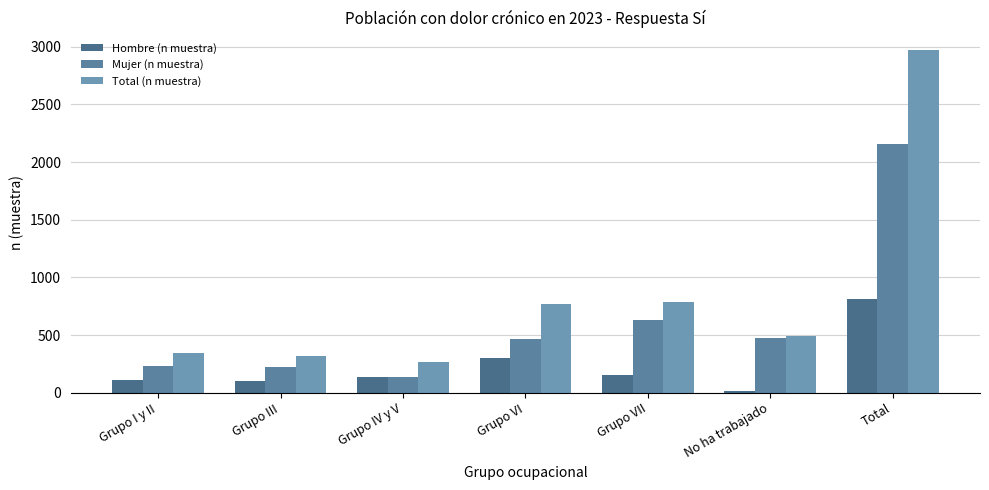

At Grupo I y II, list the series in order from largest to smallest.

Total (n muestra), Mujer (n muestra), Hombre (n muestra)